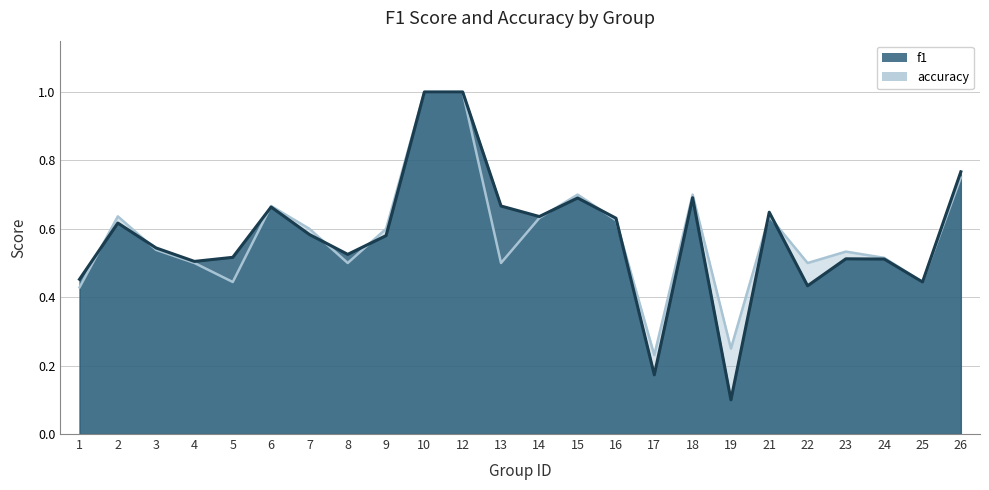

Rank the categories by accuracy value from highest to lowest.

10, 12, 26, 15, 18, 6, 2, 21, 14, 16, 7, 9, 3, 23, 24, 4, 8, 13, 22, 5, 25, 1, 19, 17